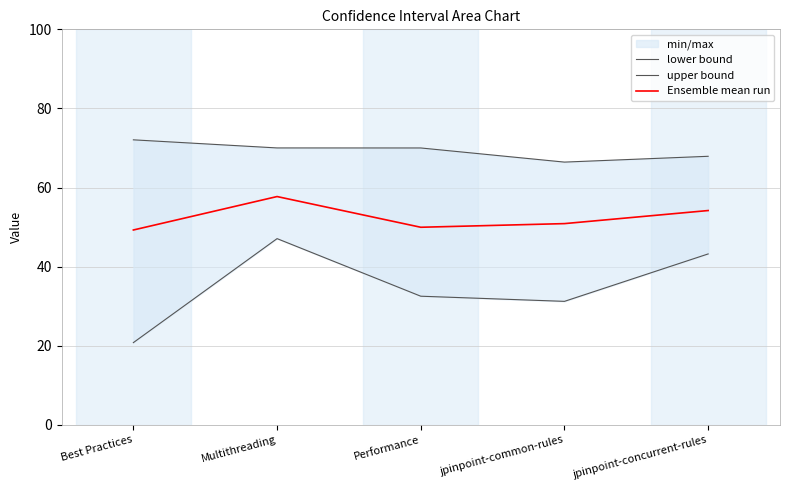

What is the smallest value displayed?

20.8